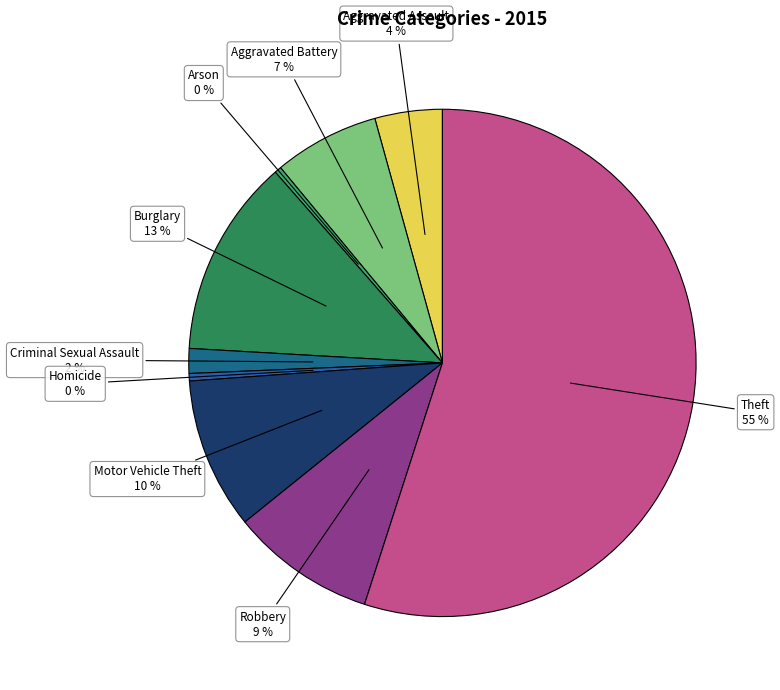

To the nearest percent, what is the average slice percentage?

11%